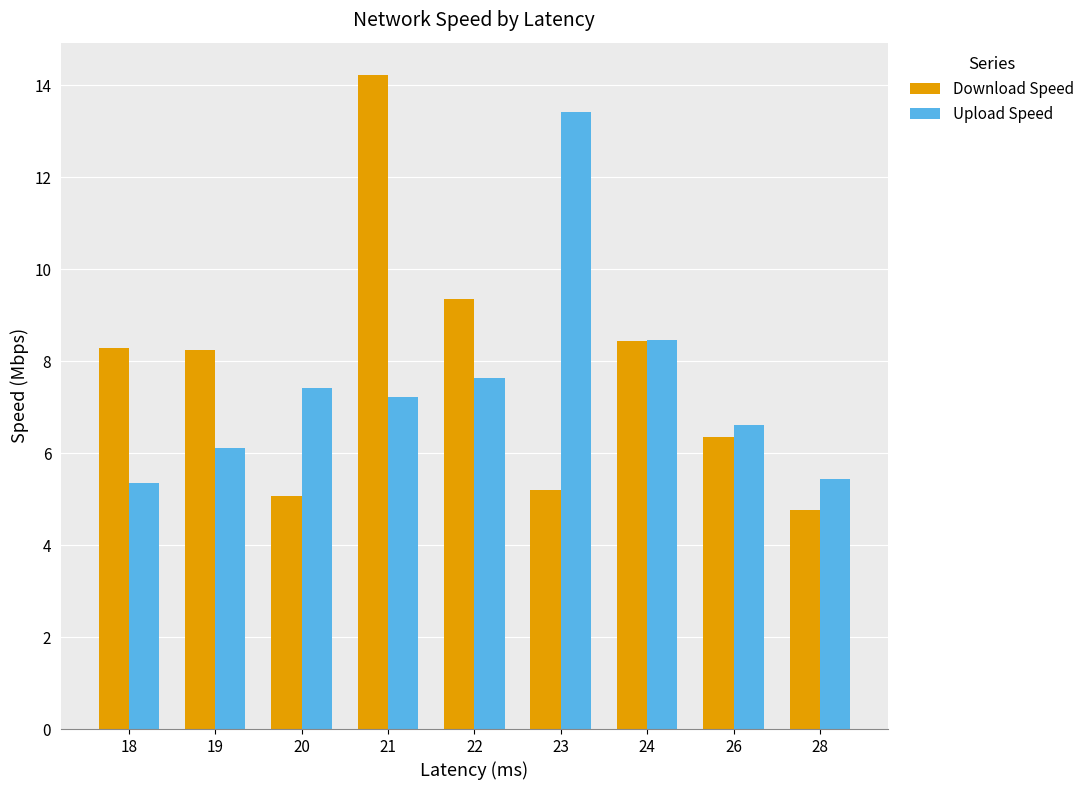

What is the value of the Upload Speed bar at the 2nd from the left?

6.1